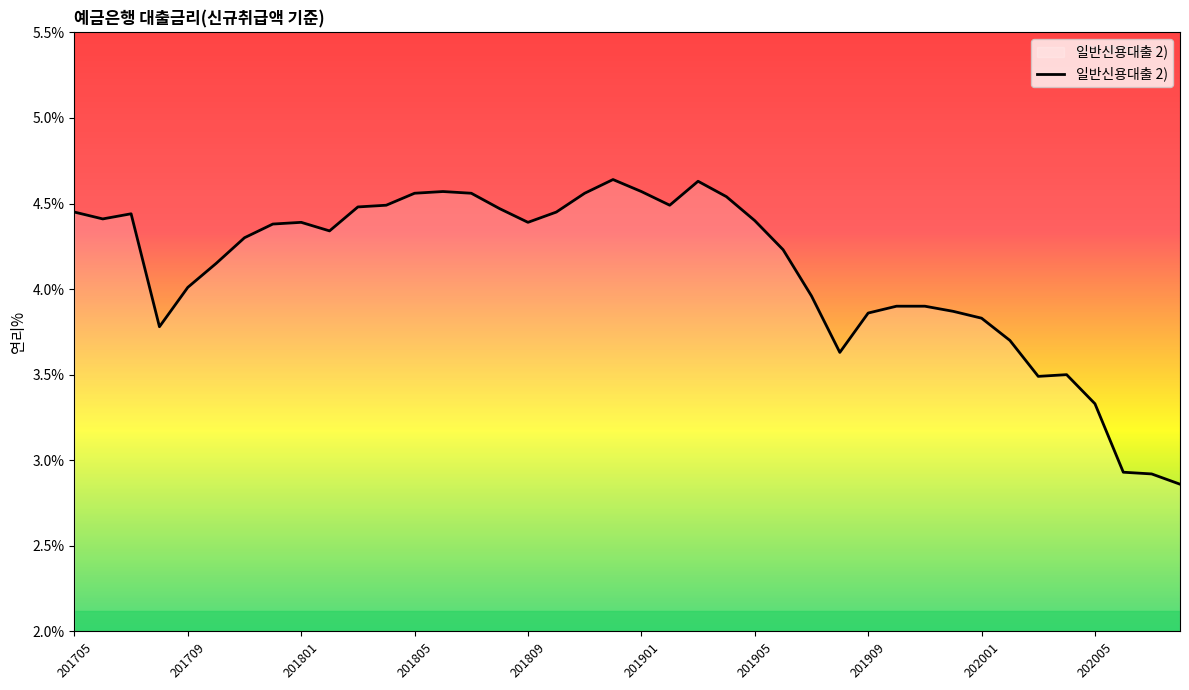

What is the difference between the maximum and minimum values?

1.8